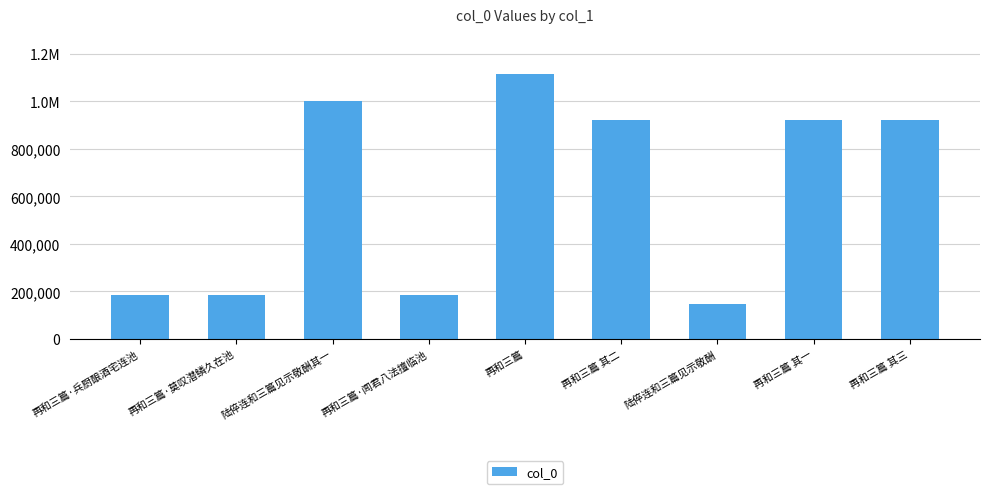

Rank the categories by value from highest to lowest.

再和三篇, 陆倅连和三篇见示敬酬其一, 再和三篇 其一, 再和三篇 其二, 再和三篇 其三, 再和三篇·莫叹潜鳞久在池, 再和三篇·闻君八法擅临池, 再和三篇·兵厨酿酒宅连池, 陆倅连和三篇见示敬酬